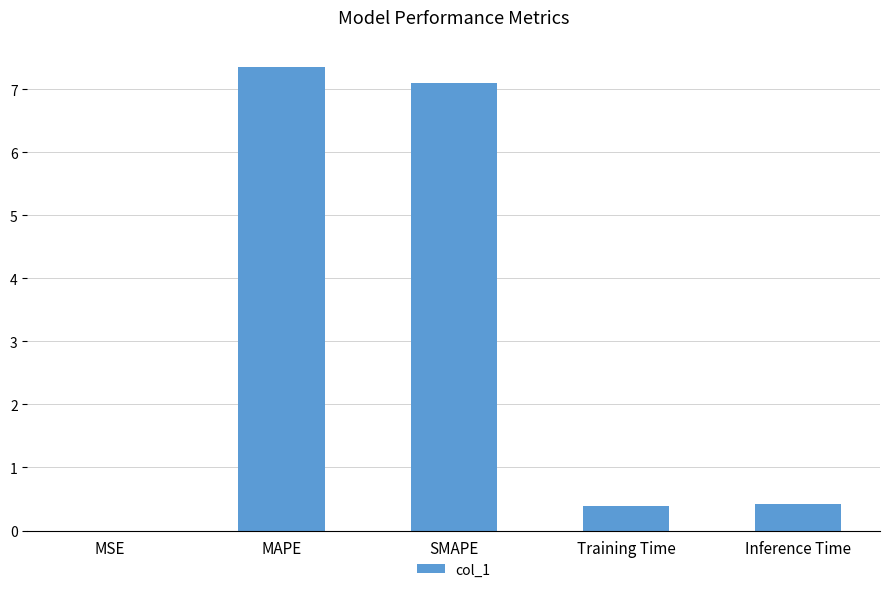

What is the change in value from MSE to Inference Time?

+0.4